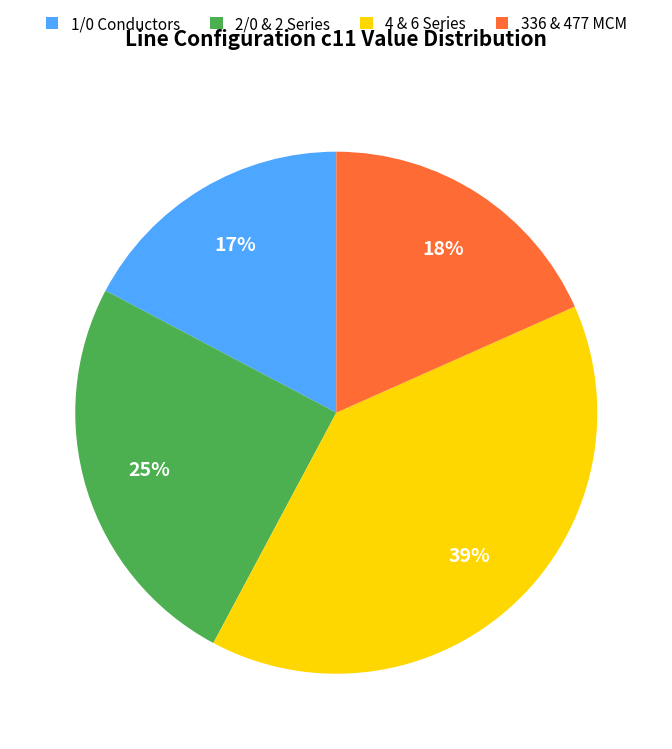

To the nearest percent, what is the difference between the 4 & 6 Series and 1/0 Conductors slice percentages?

22%